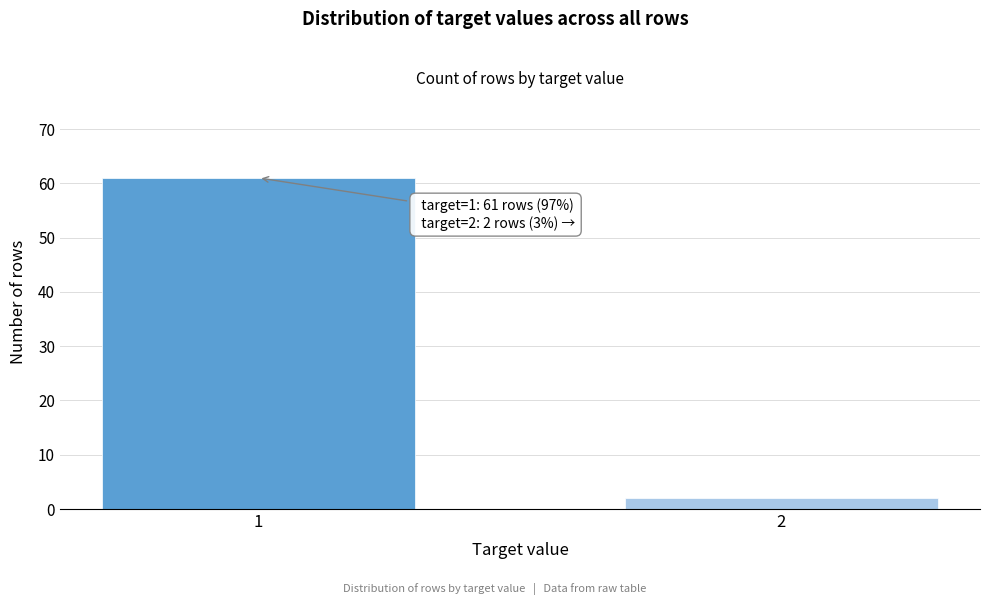

Reading right to left, extract all data points from this chart.

2=2	1=61